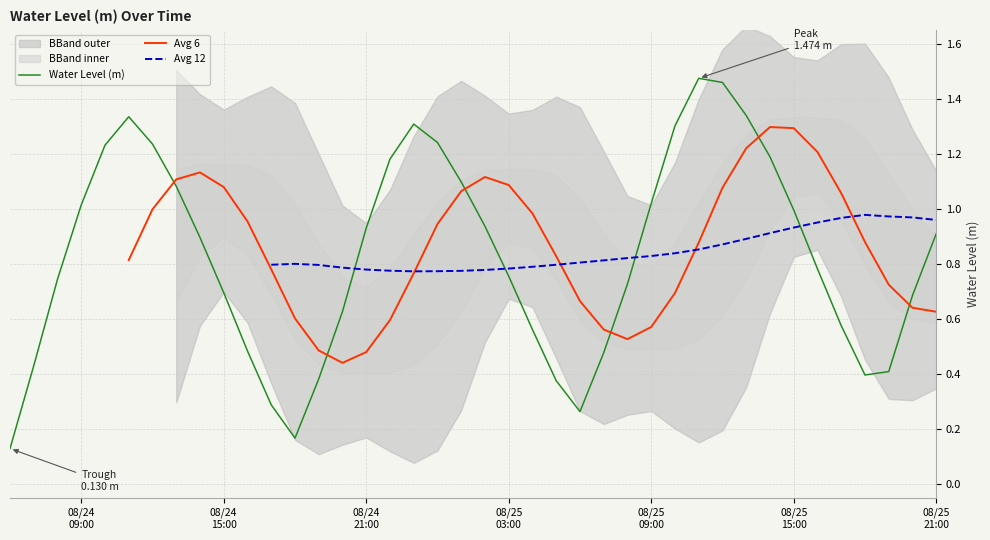

Which label corresponds to the largest value in the chart?

2025-08-25 11:00:00